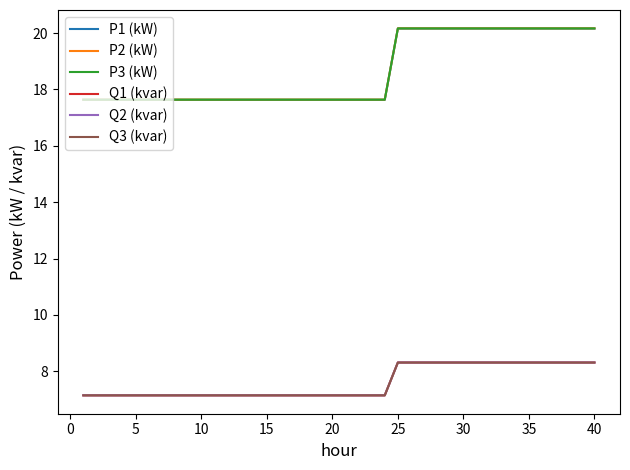

Which series has the largest range (max minus min)?

P2 (kW)